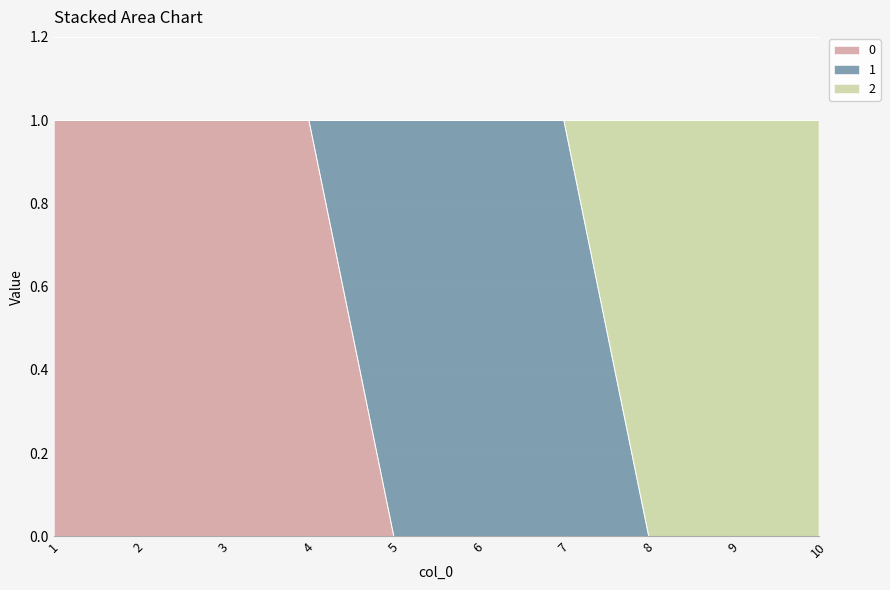

True or false: 0 has a value of 0 at 5.

True